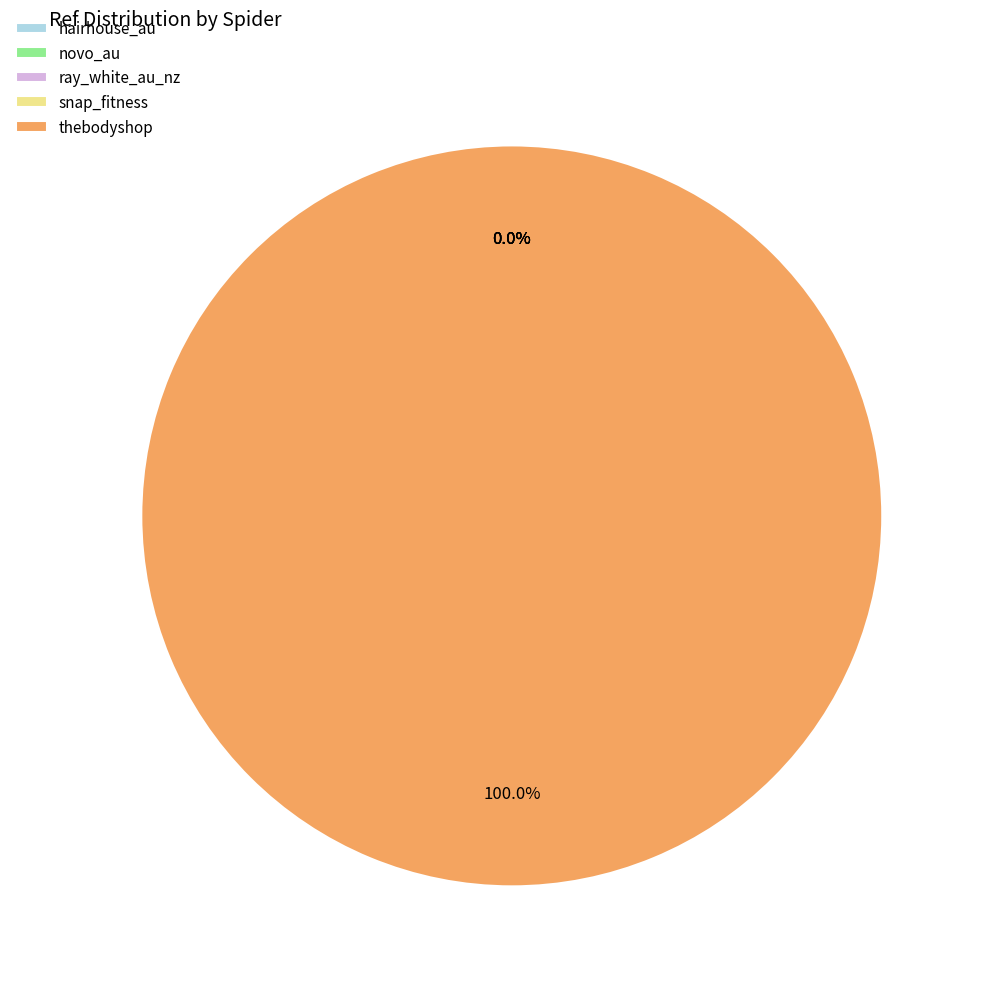

What is the change in value from ray_white_au_nz to snap_fitness?

+755